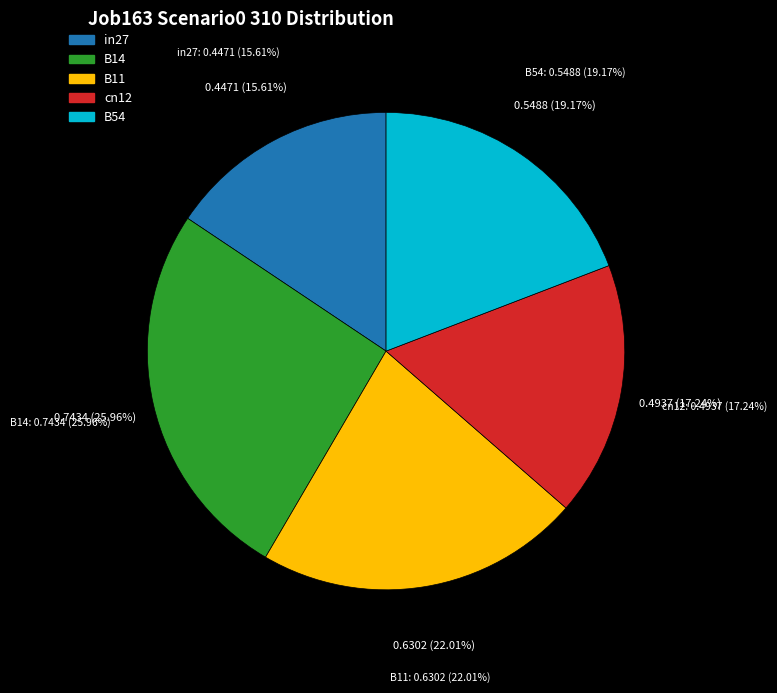

Rank the categories by value from lowest to highest.

in27, cn12, B54, B11, B14